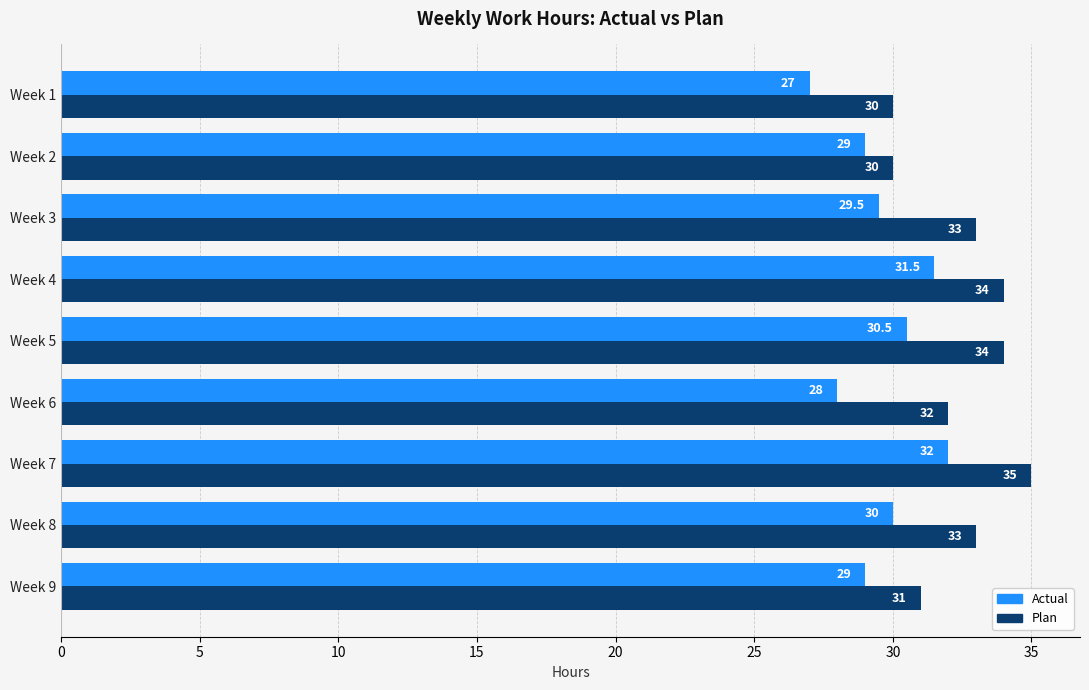

Which category has the highest value across all series?

Week 7